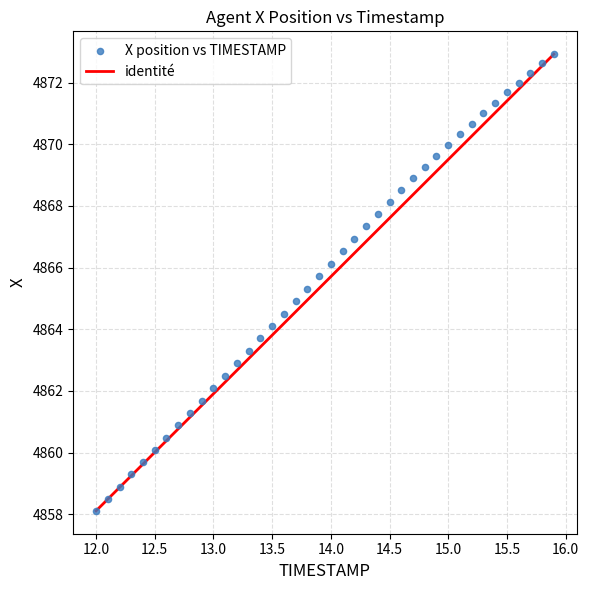

What is the range of Y values (max minus min)?

14.8